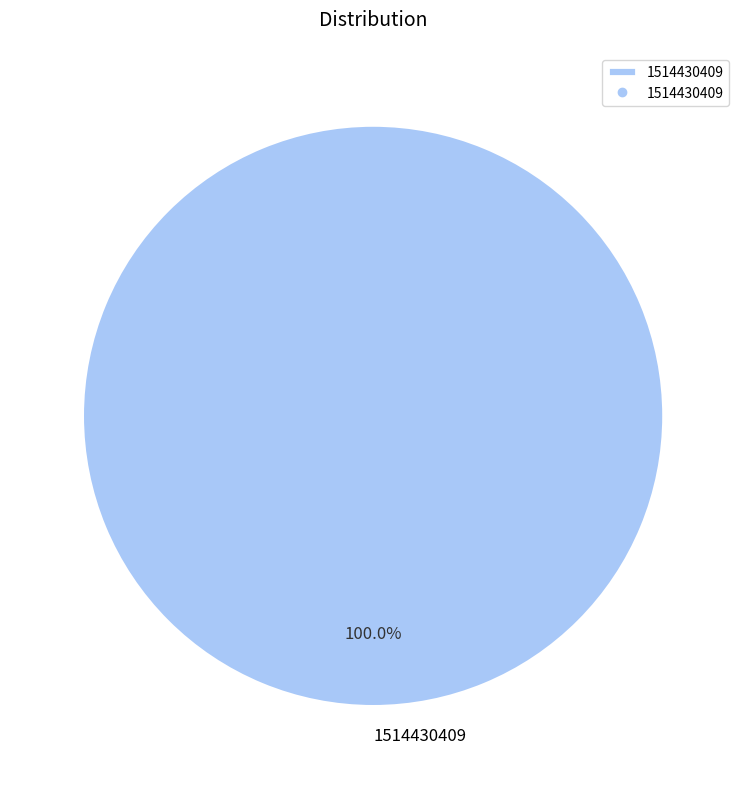

Rank the categories by value from highest to lowest.

1514430409